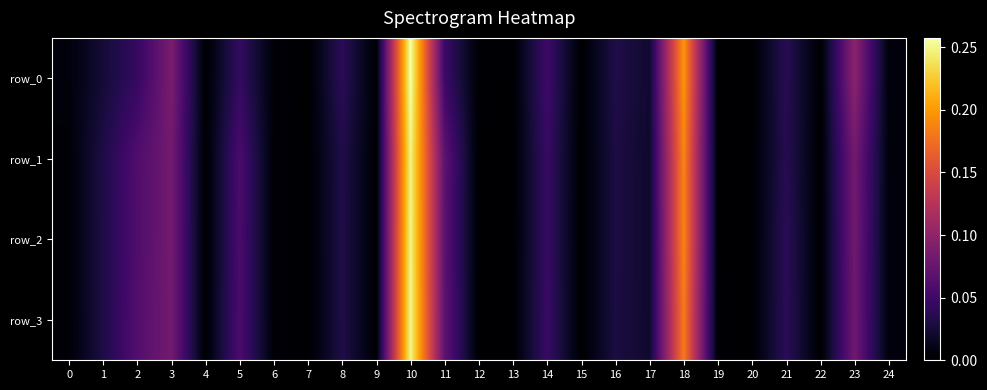

Which has a higher value, 5 or 4?

5